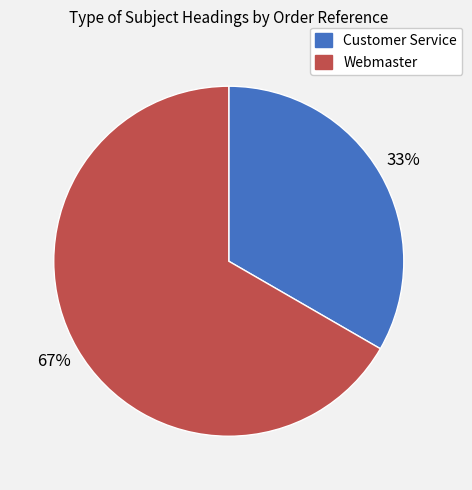

What percentage is the Webmaster slice, to the nearest percent?

67%